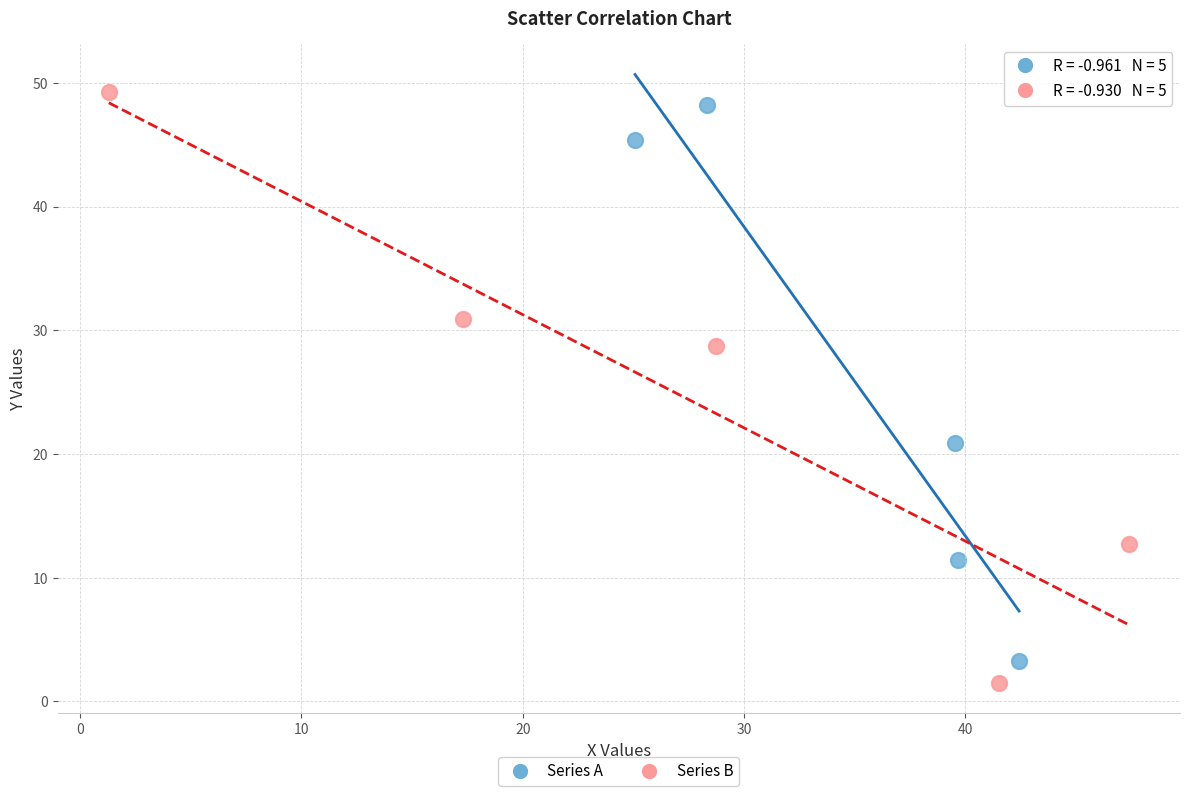

What are all the series names shown in the legend?

Series A, Series B